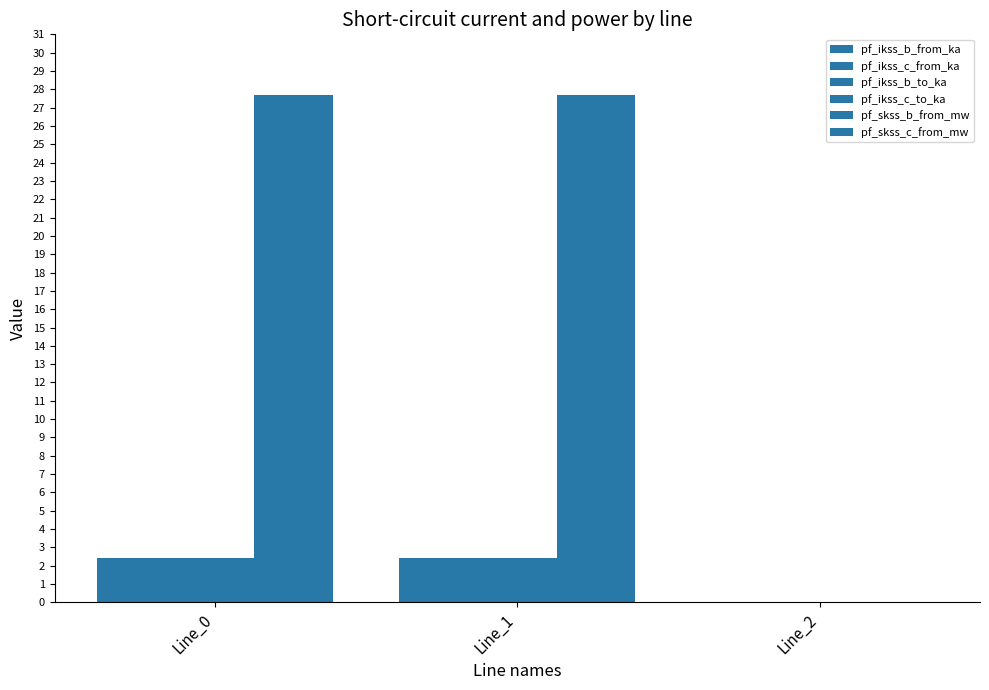

How many groups of bars are there?

3